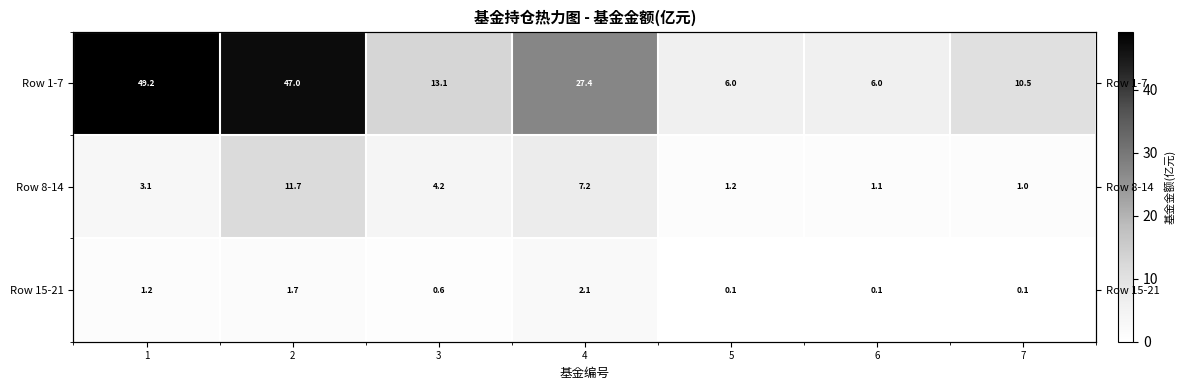

What is the minimum value shown in the chart?

0.1